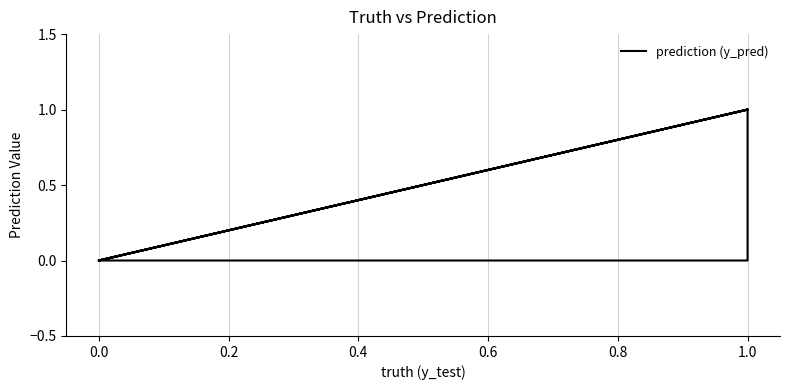

What is the difference between the maximum and minimum values?

1